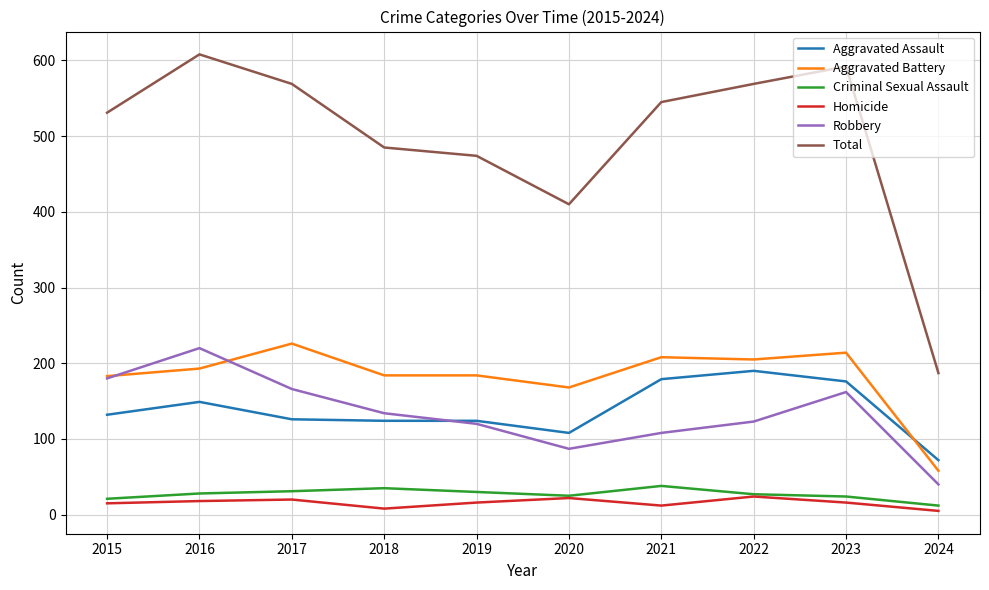

At which category is the sum across all series the highest?

2016